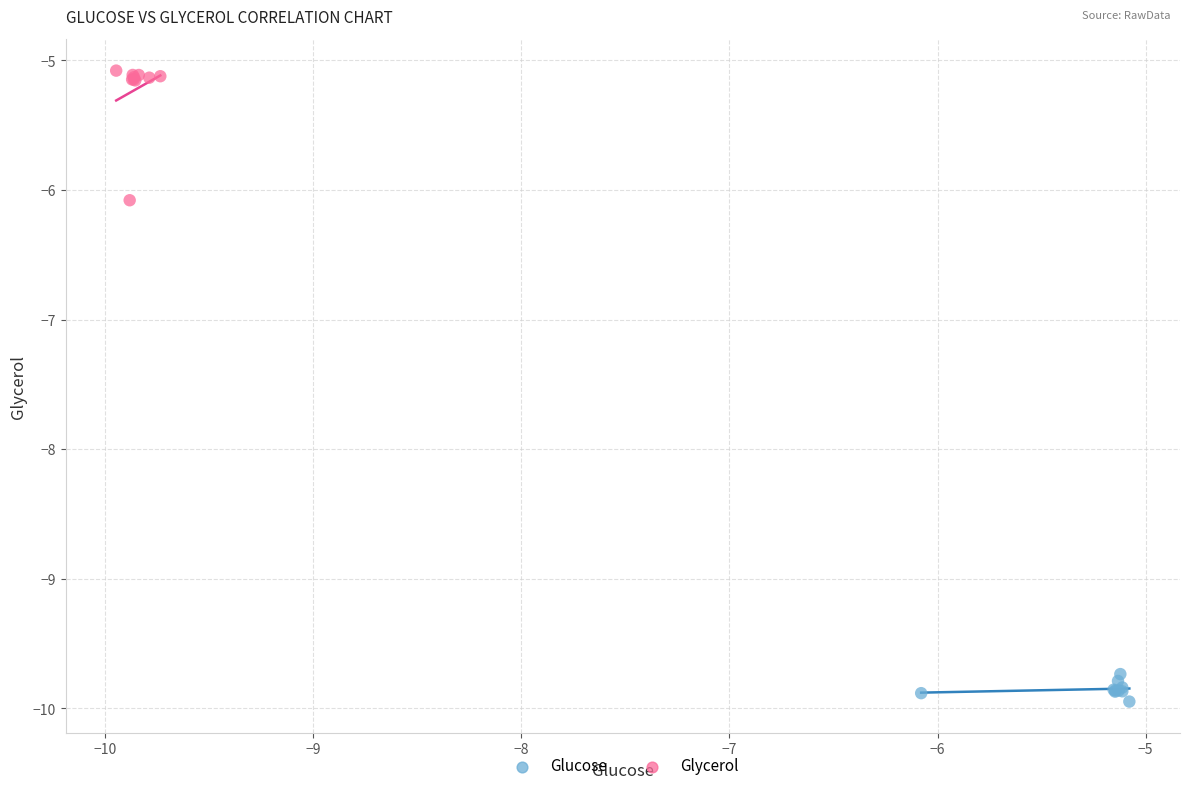

Which series contains the lowest Y value?

Glucose